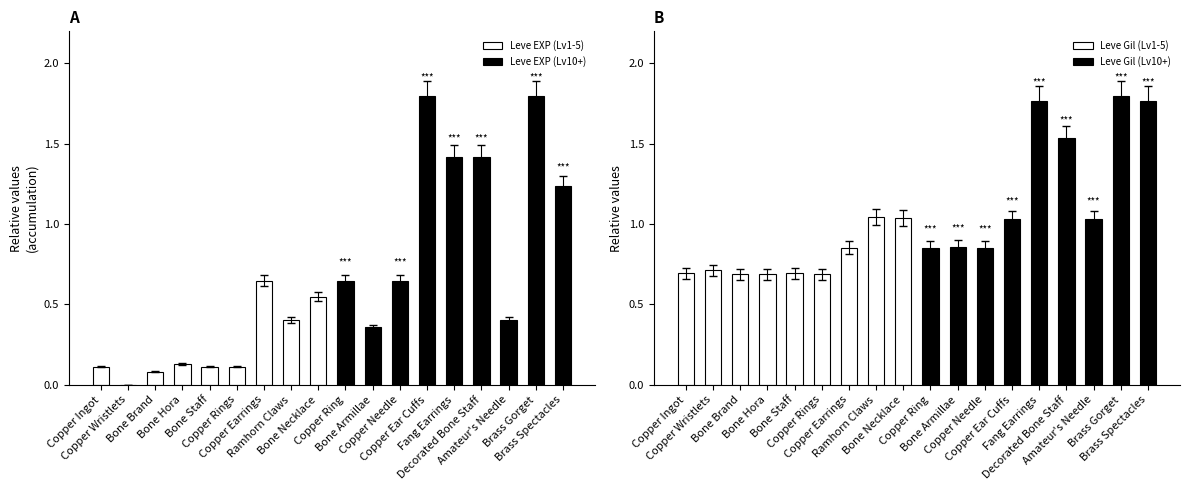

What is the difference between the maximum and second lowest values in the Leve Gil (Lv10+) series?

0.9